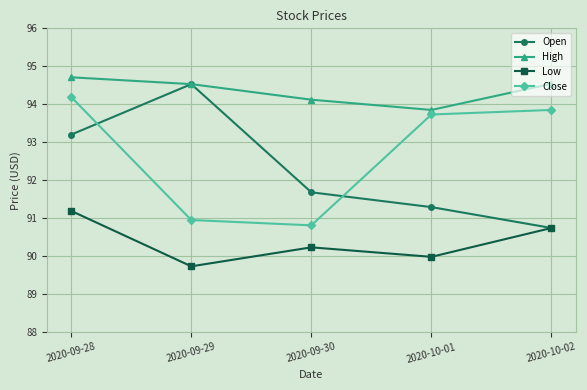

List the labels in order of Close value, largest first.

2020-09-28, 2020-10-02, 2020-10-01, 2020-09-29, 2020-09-30